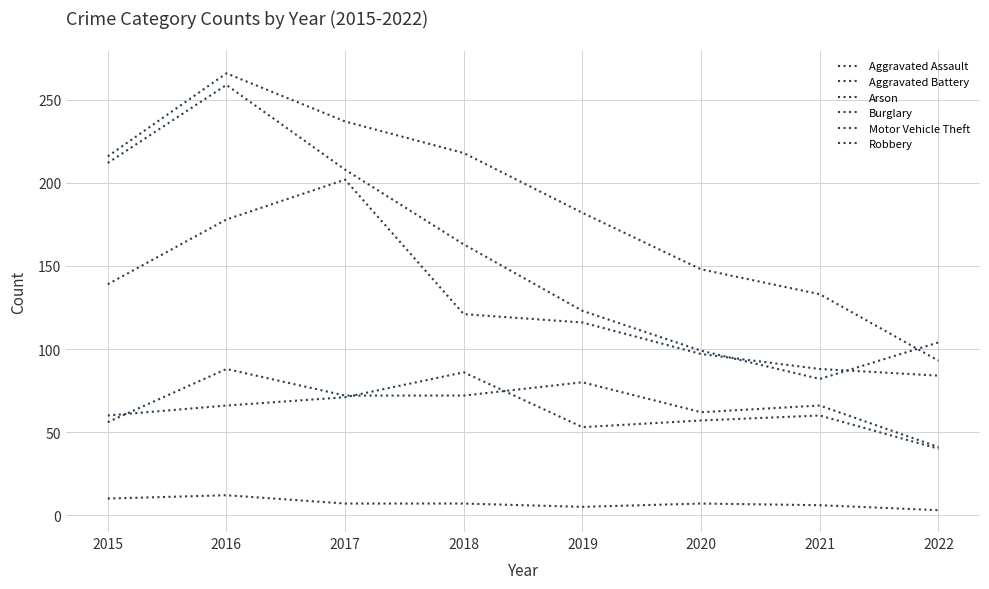

Does the chart display data point markers on the line(s)?

No